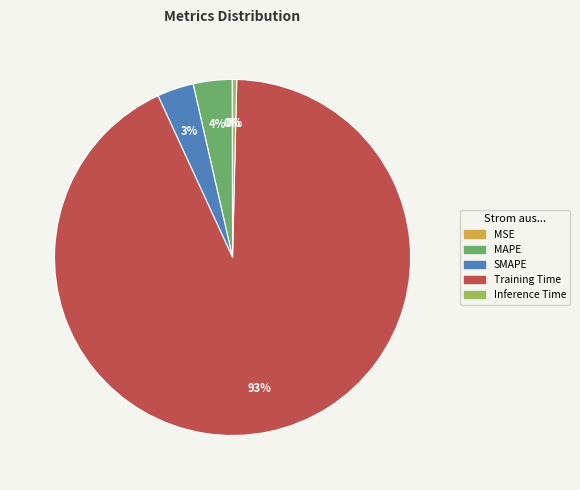

Is the sum of SMAPE and Inference Time greater than half?

No